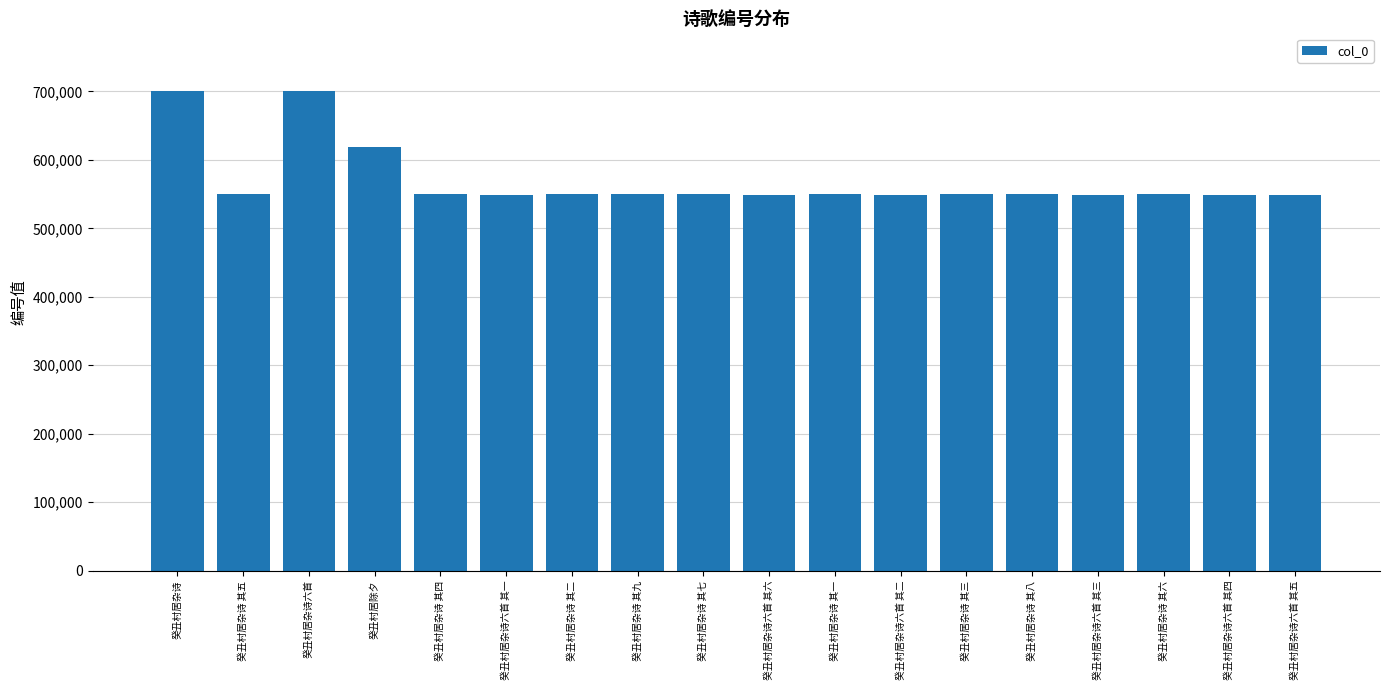

Is it true that the value at 癸丑村居杂诗 其九 is 549516?

True